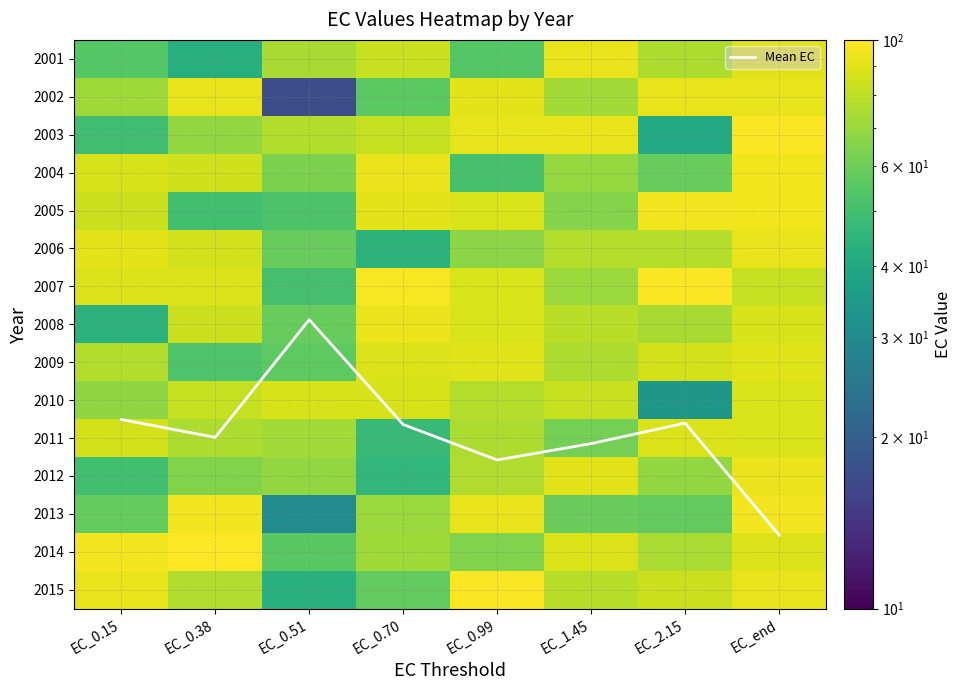

What is the sum of the 2004 values at EC_2.15 and EC_end?

153.7